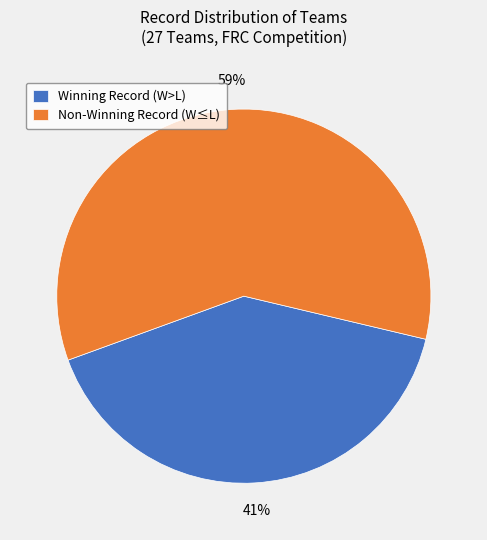

Which category has the biggest portion of the pie?

Non-Winning Record (W≤L)